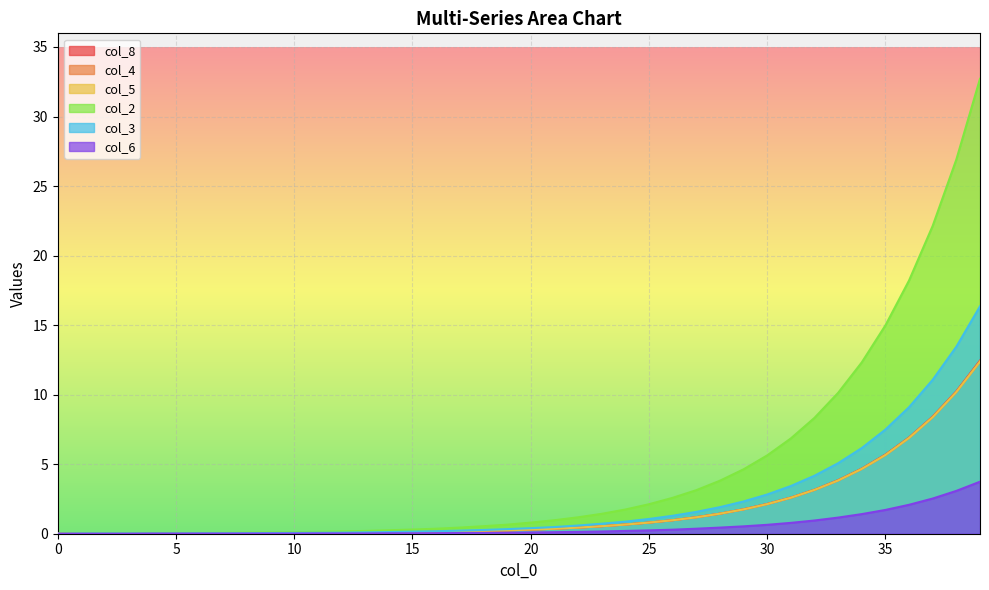

True or false: col_6 has a value of 0.8 at 31.

True